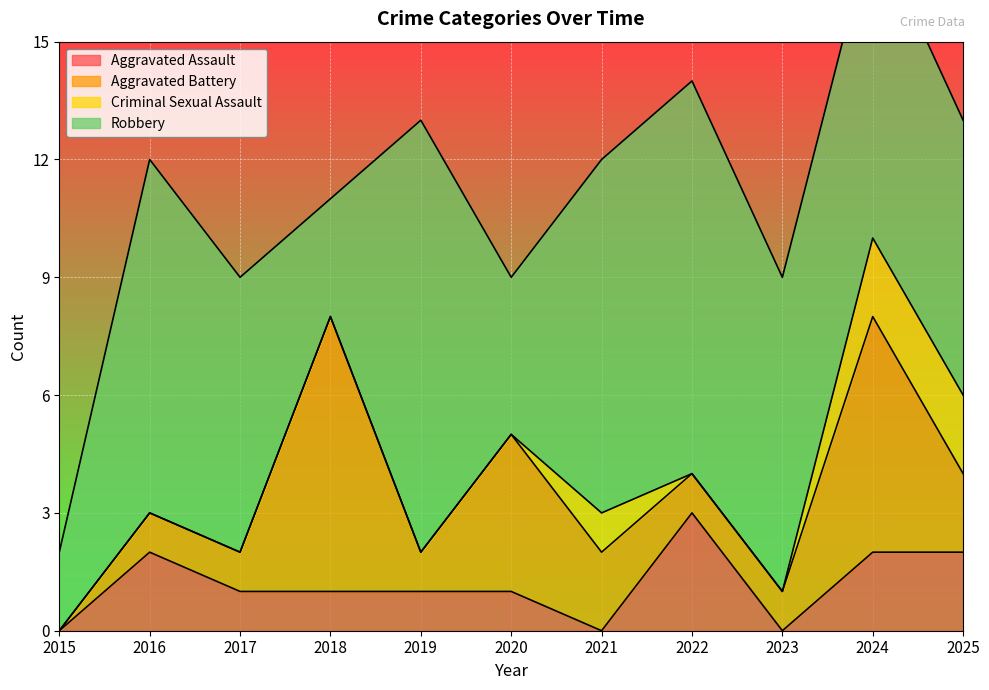

What is the value of the Aggravated Assault point at the 2nd from the left?

2